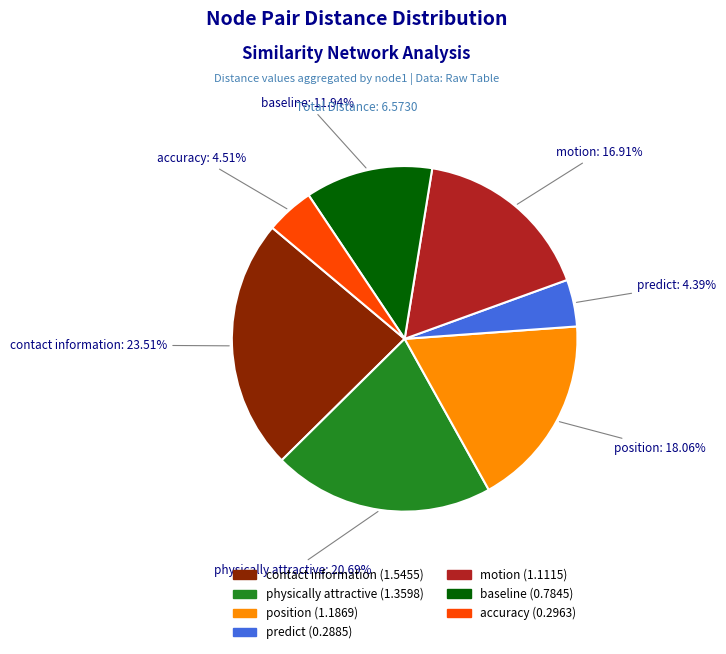

What is the largest slice in the pie chart?

contact information